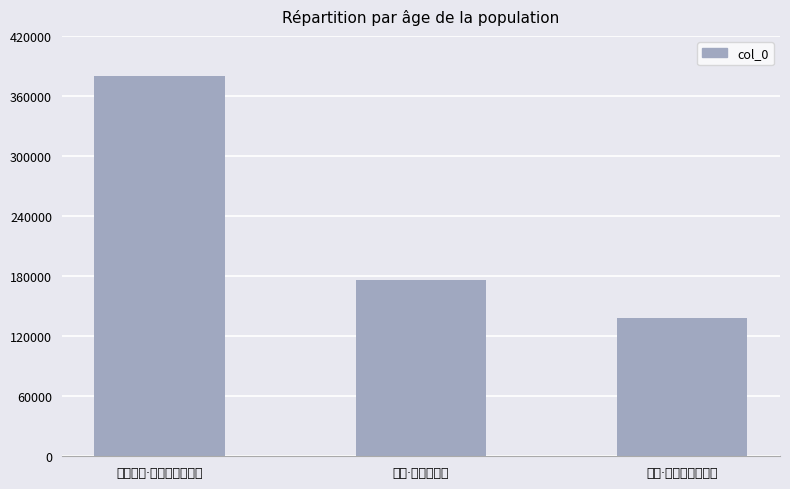

Approximately how many times larger is the value at 独倚·独倚危楼望 compared to 宣城五日·独倚危楼望眼醒?

0.5